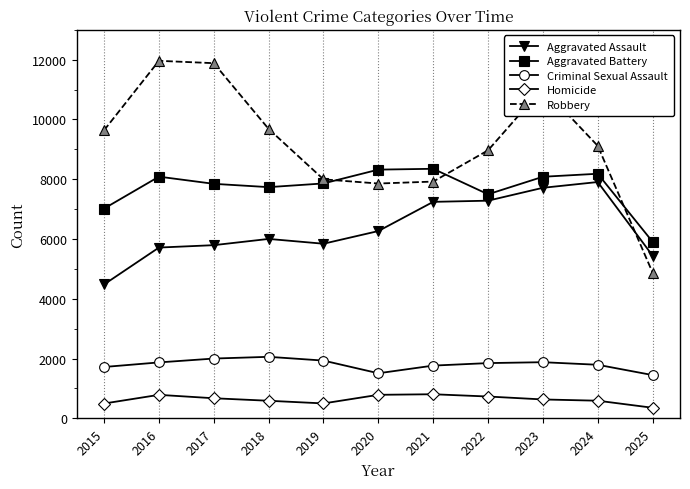

Count the number of categories in the chart.

11